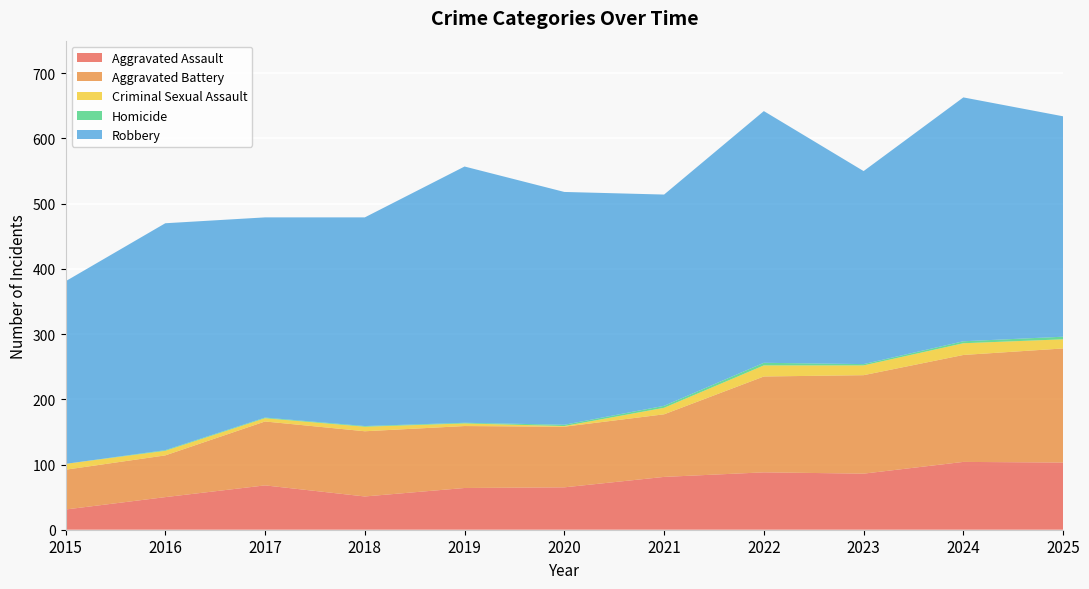

Reading left to right, extract all data points from this chart.

Aggravated Assault: 2015=31	2016=50	2017=68	2018=51	2019=64	2020=65	2021=81	2022=88	2023=86	2024=104	2025=103
Aggravated Battery: 2015=61	2016=64	2017=98	2018=100	2019=95	2020=93	2021=96	2022=147	2023=151	2024=164	2025=175
Criminal Sexual Assault: 2015=9	2016=7	2017=5	2018=7	2019=4	2020=1	2021=10	2022=17	2023=15	2024=18	2025=14
Homicide: 2015=0	2016=1	2017=1	2018=1	2019=1	2020=2	2021=3	2022=4	2023=2	2024=3	2025=4
Robbery: 2015=280	2016=348	2017=307	2018=320	2019=393	2020=357	2021=324	2022=386	2023=296	2024=374	2025=338